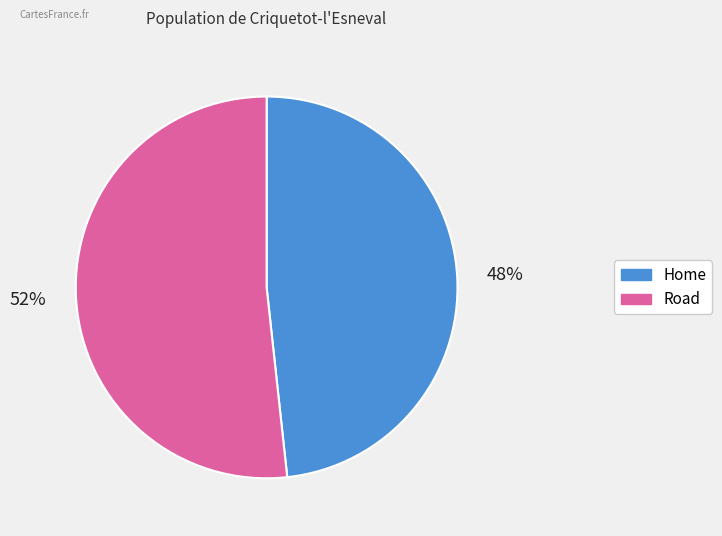

To the nearest percent, what is the combined percentage of Road and Home?

100%